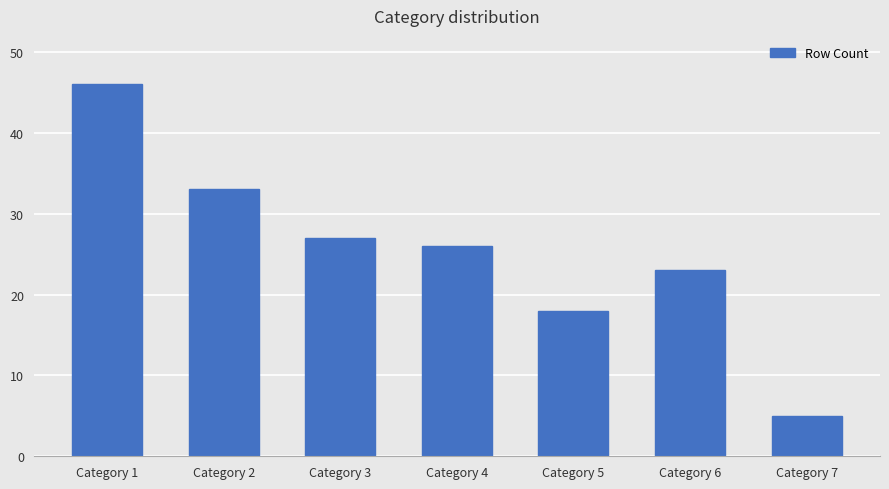

What is the minimum value shown in the chart?

5